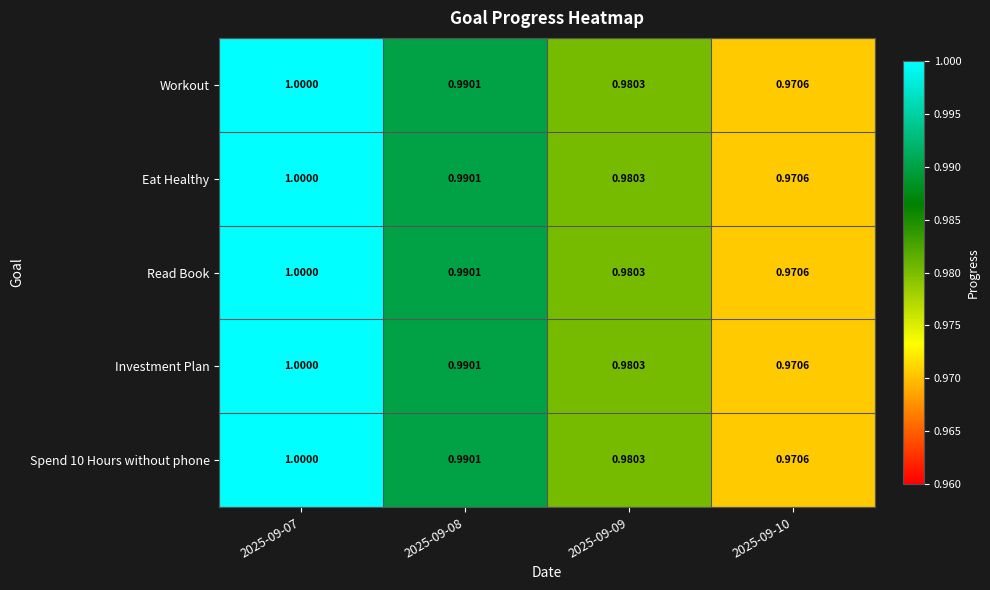

At how many categories does at least one series exceed 0?

4